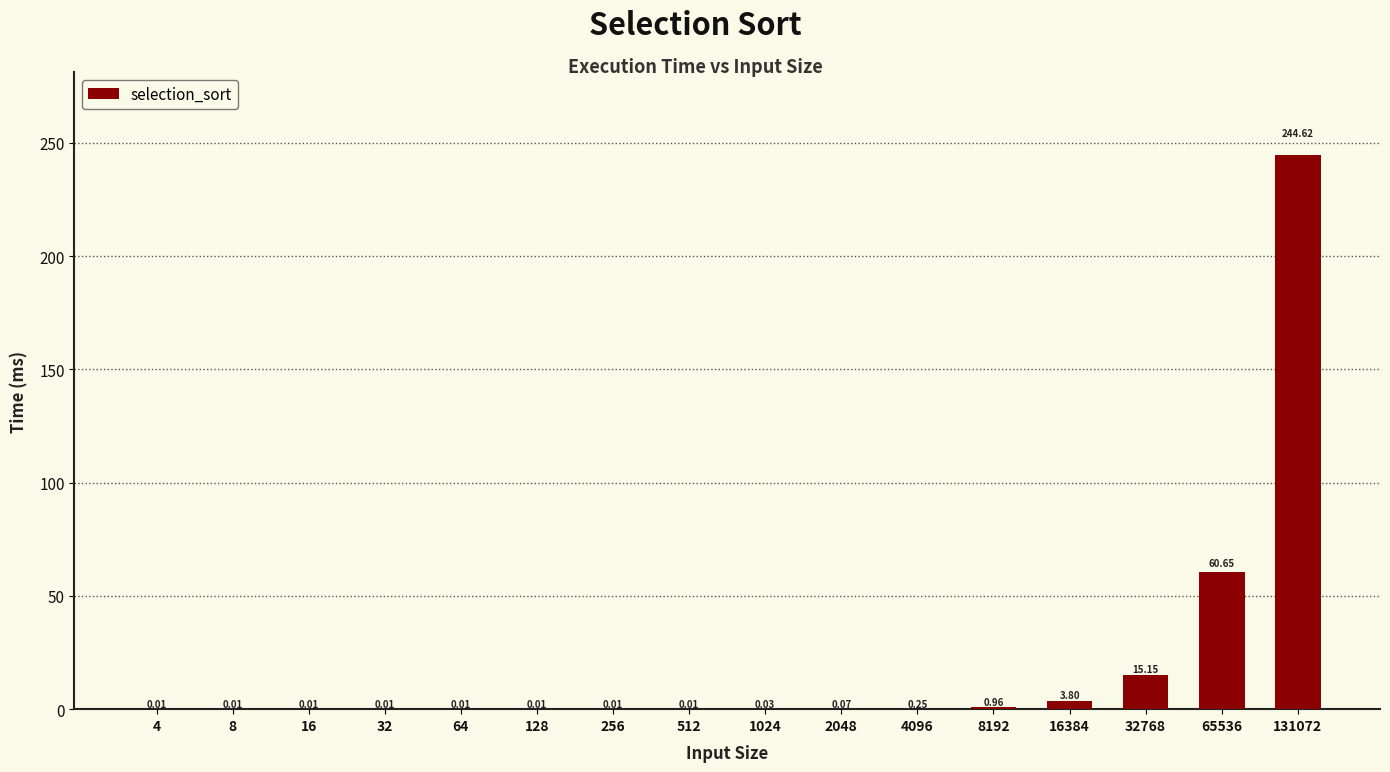

What is the sum of all values?

325.6